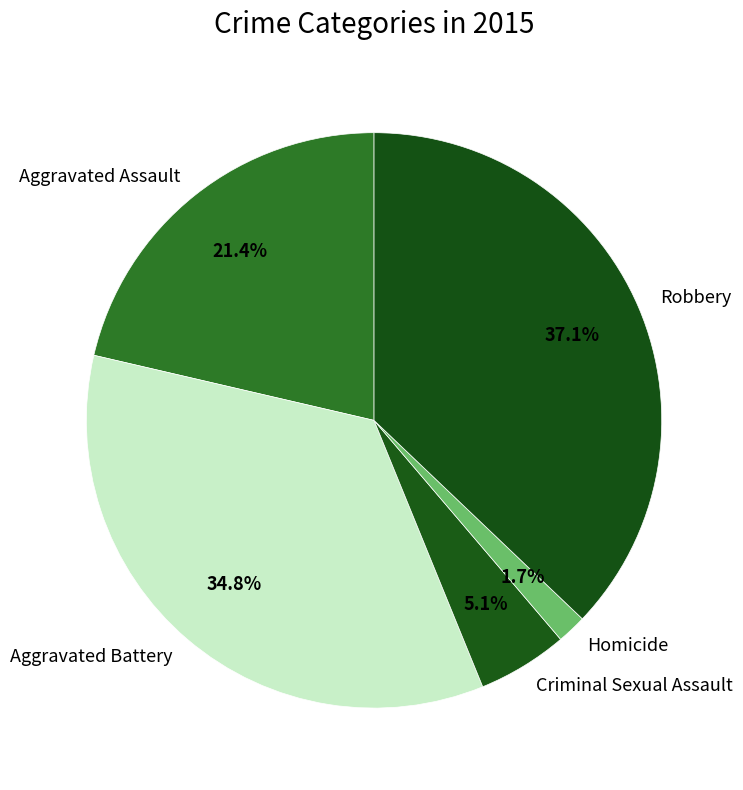

Which slice is the largest?

Robbery